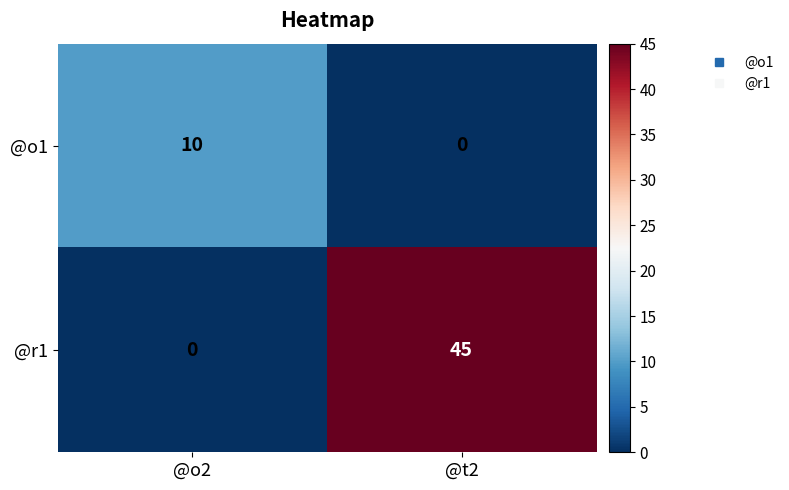

The @o1 series shows 0 at @t2. True or false?

True